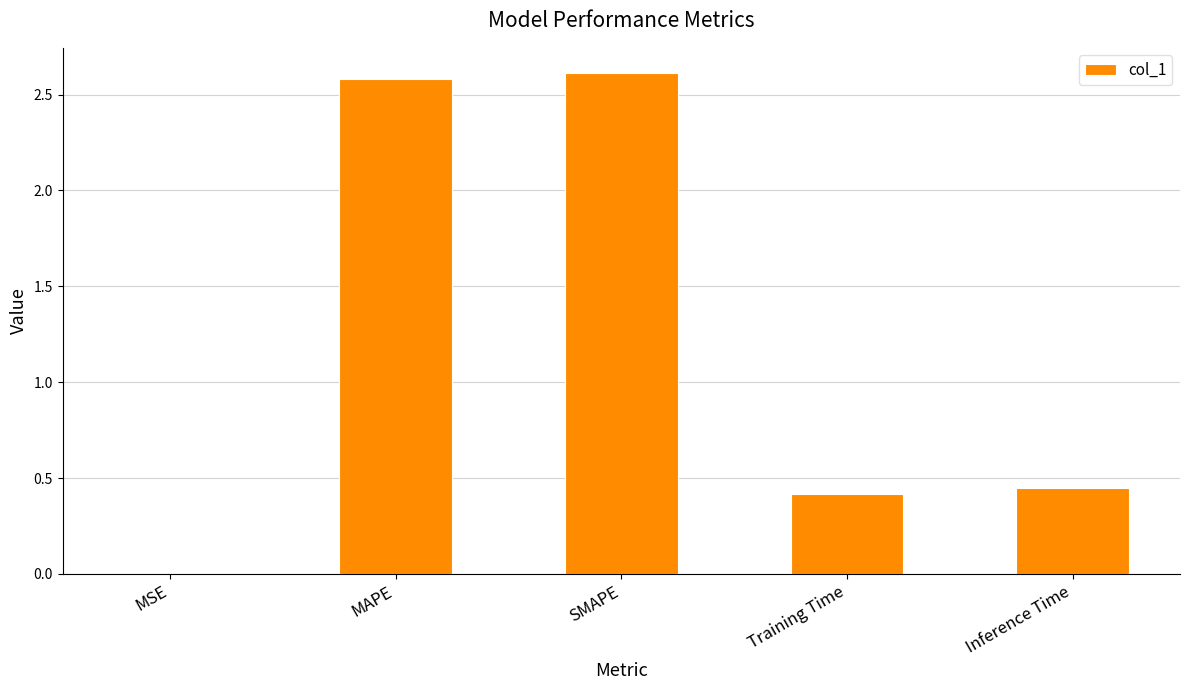

At which label is the value closest to 1?

Inference Time